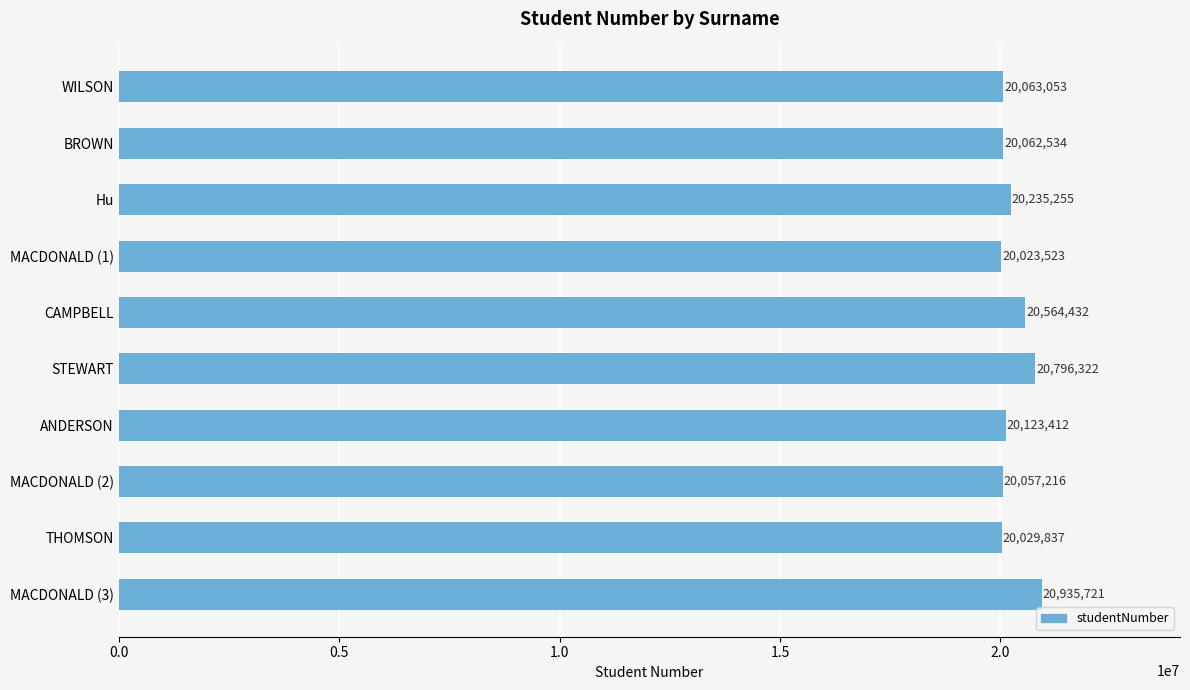

At which label is the value closest to 20479622?

CAMPBELL